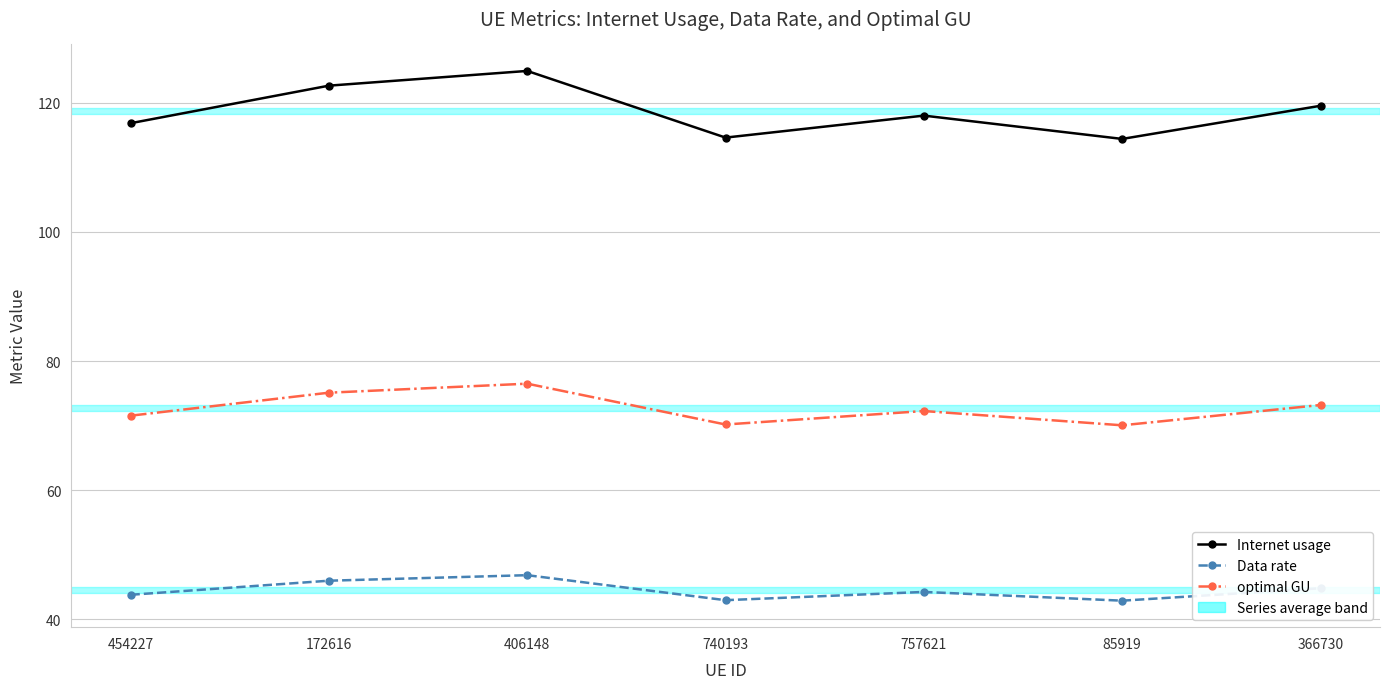

What is the approximate value of Data rate at 740193?

43.0